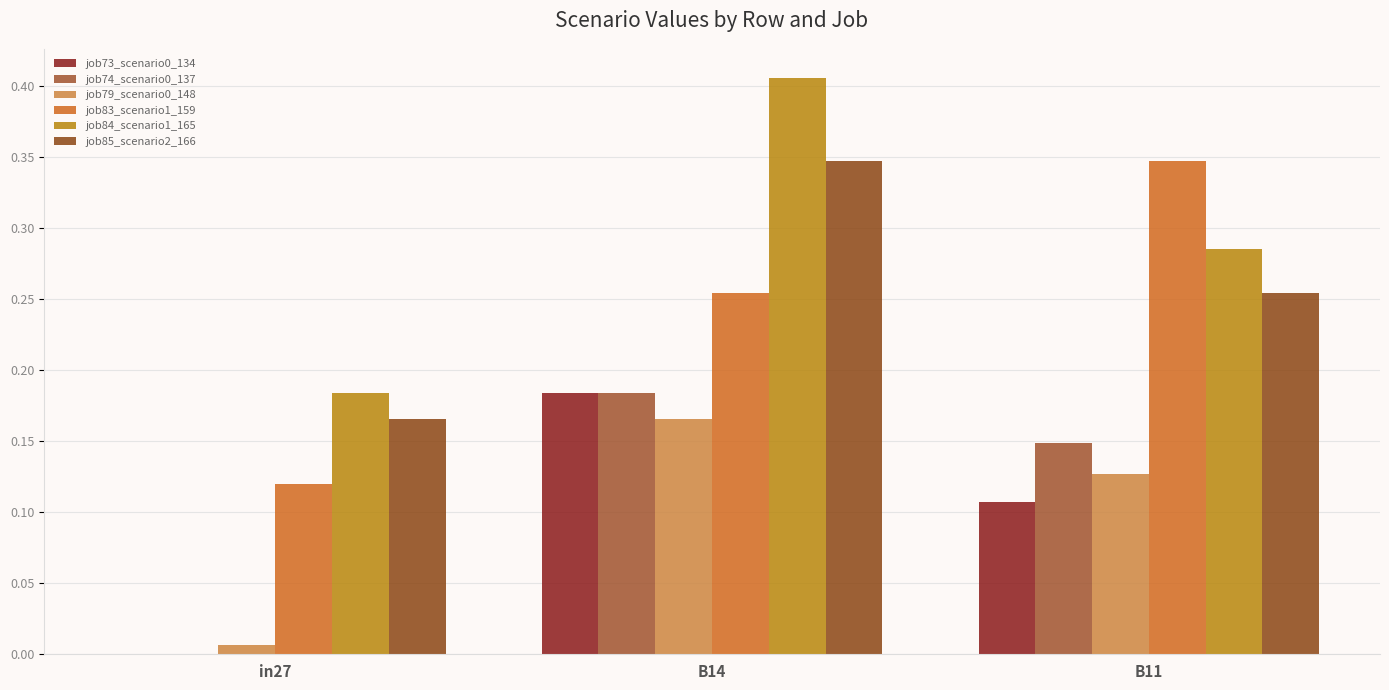

What is the label of the 3rd bar from the left?

B11